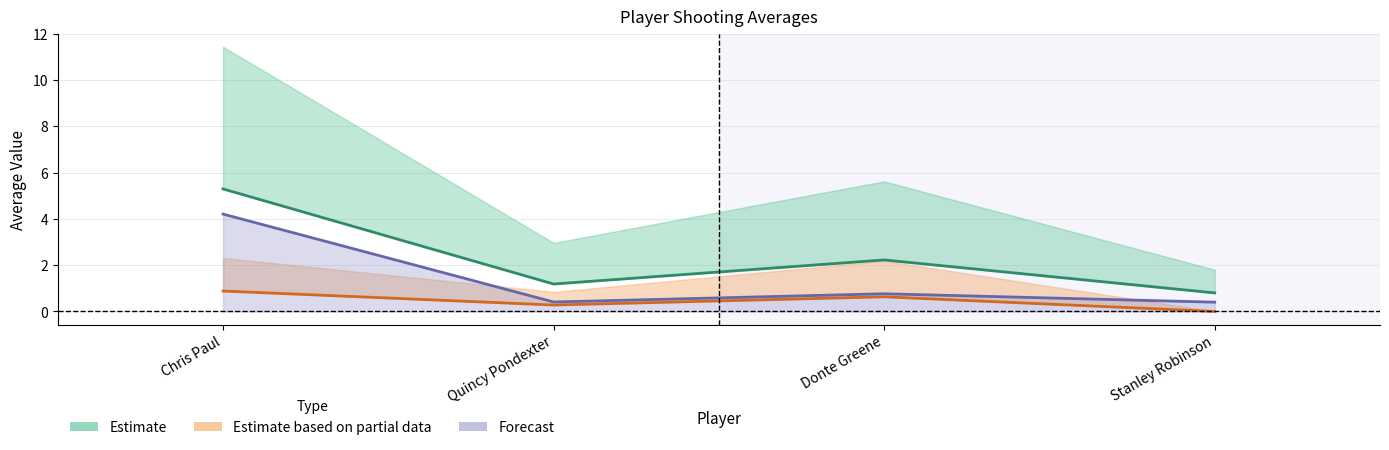

Where does the avg(FGM) series first go above 2?

Chris Paul